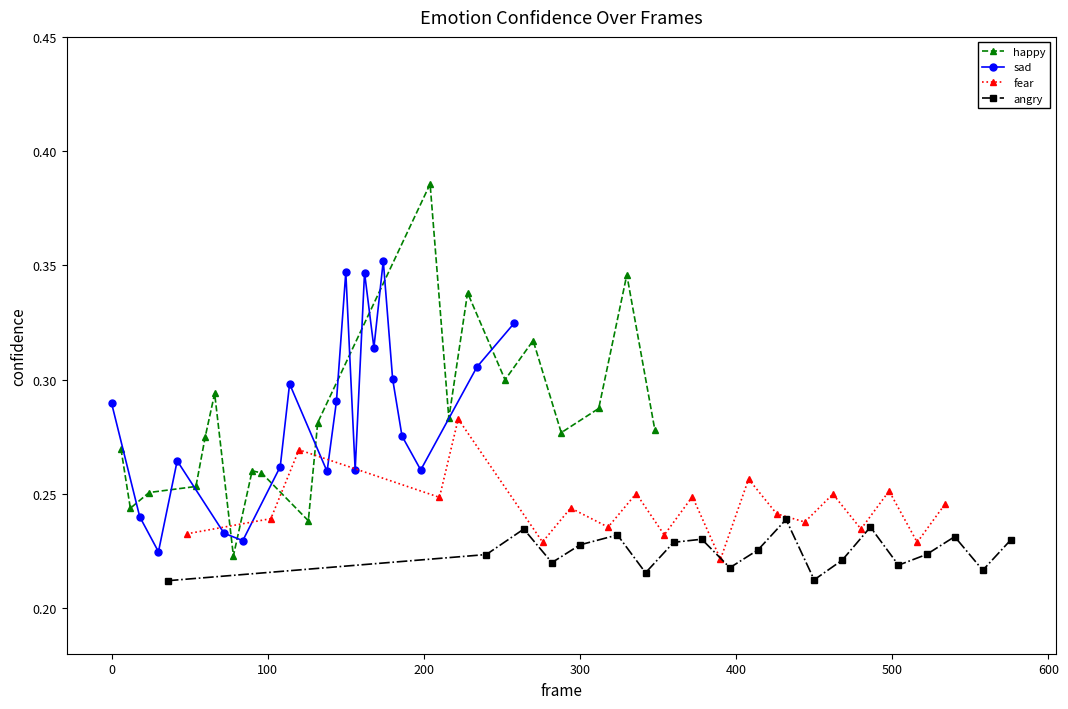

Count the sad values in the range 0 to 1.

20